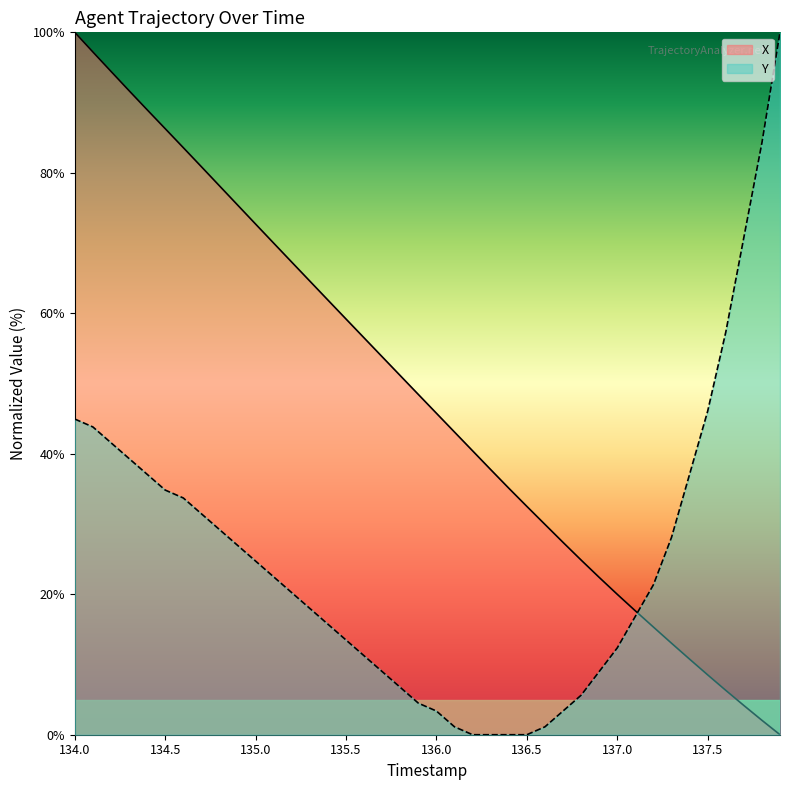

Rank the series by their average value, from highest to lowest.

X, Y